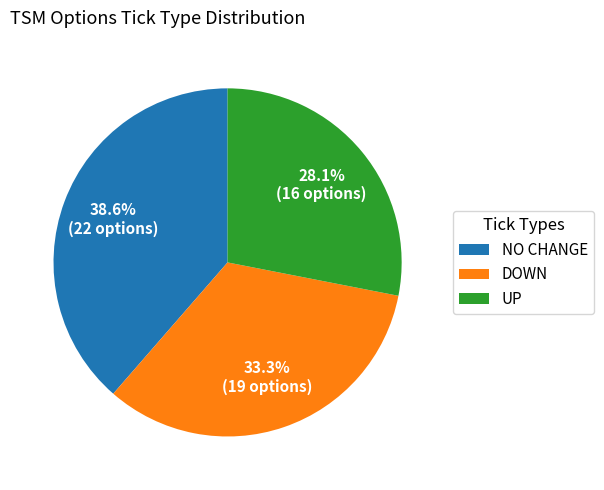

Is there any slice that represents more than half of the pie?

No